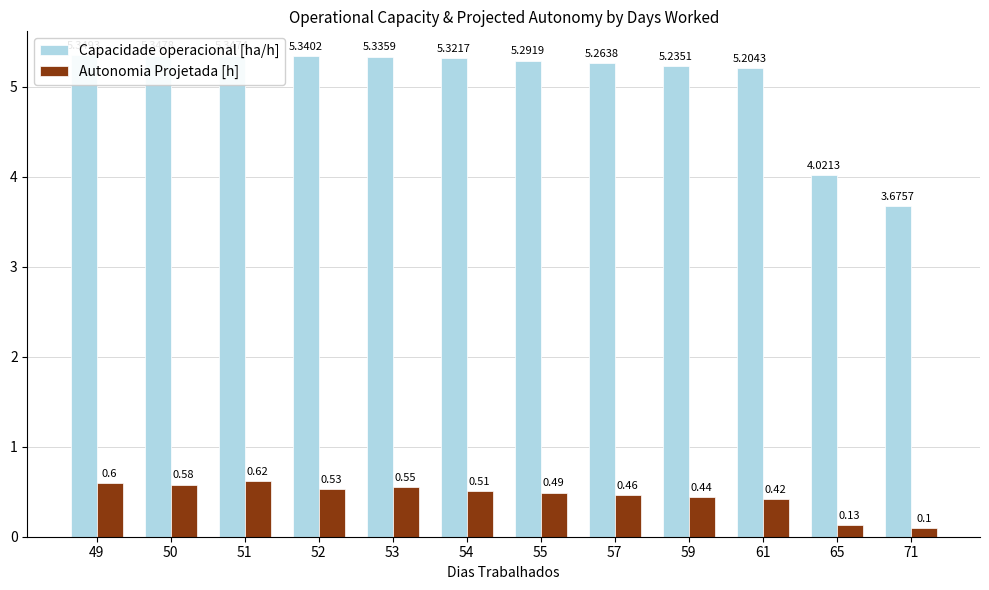

What is the value of the Autonomia Projetada [h] bar at the 6th from the left?

0.5